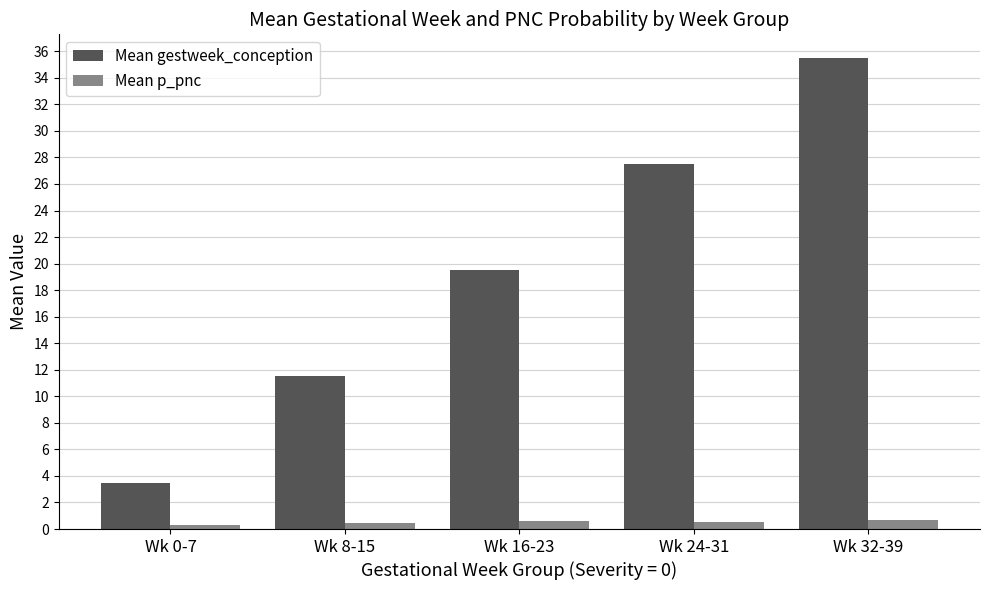

How many data points in Mean gestweek_conception are above 19?

3